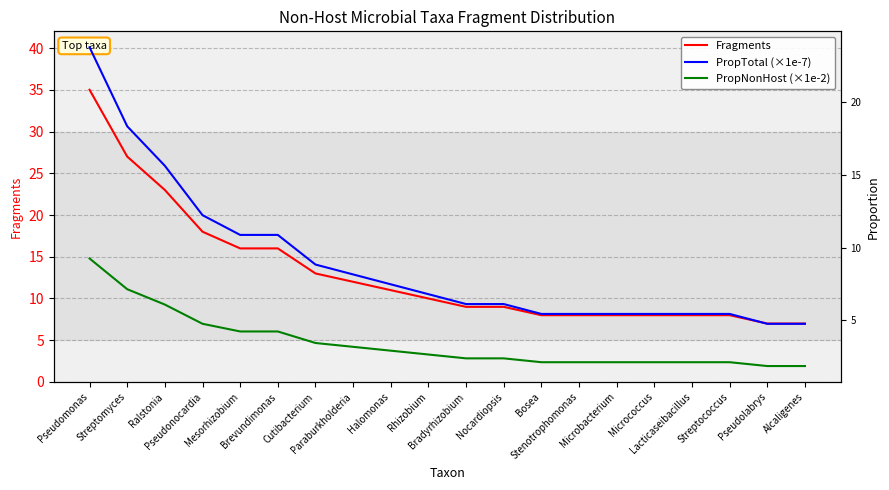

What are all the series names shown in the legend?

Fragments, PropTotal (×1e-7), PropNonHost (×1e-2)